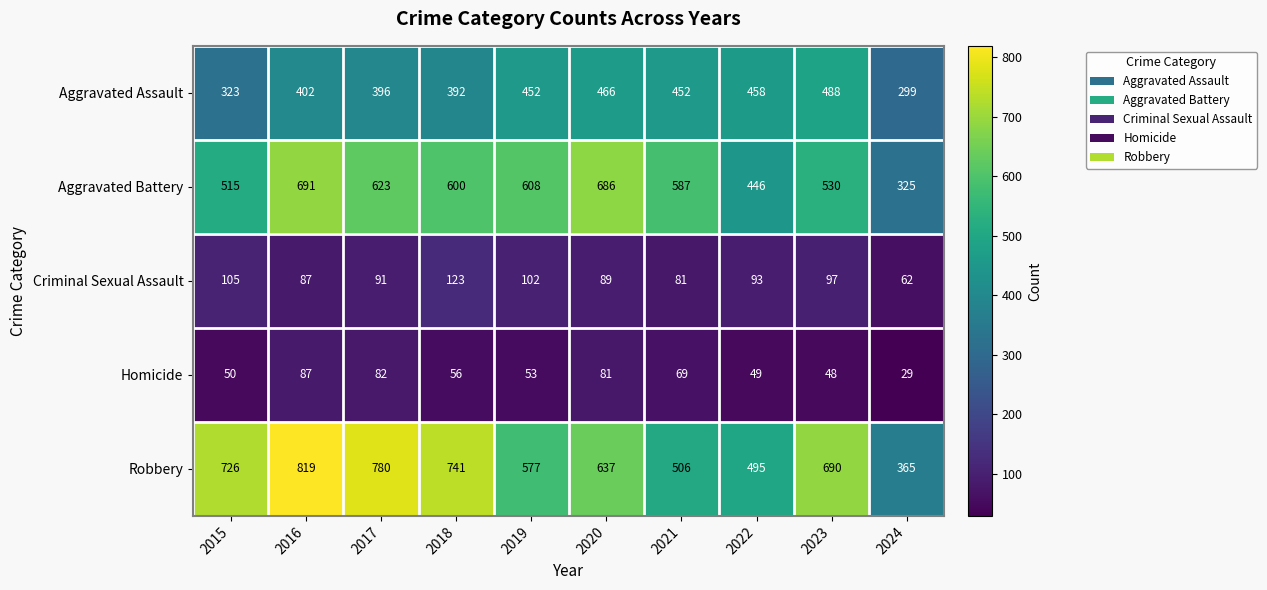

What is the sum of all Robbery values?

6336